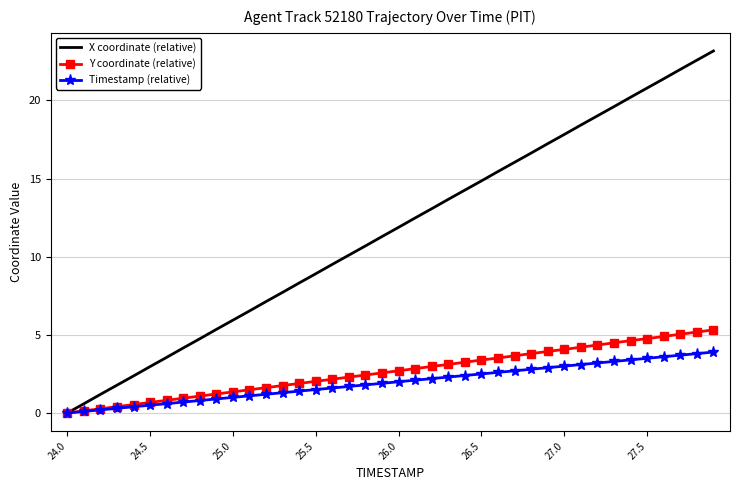

Rank the series by their maximum value, from lowest to highest.

Timestamp (relative), Y coordinate (relative), X coordinate (relative)